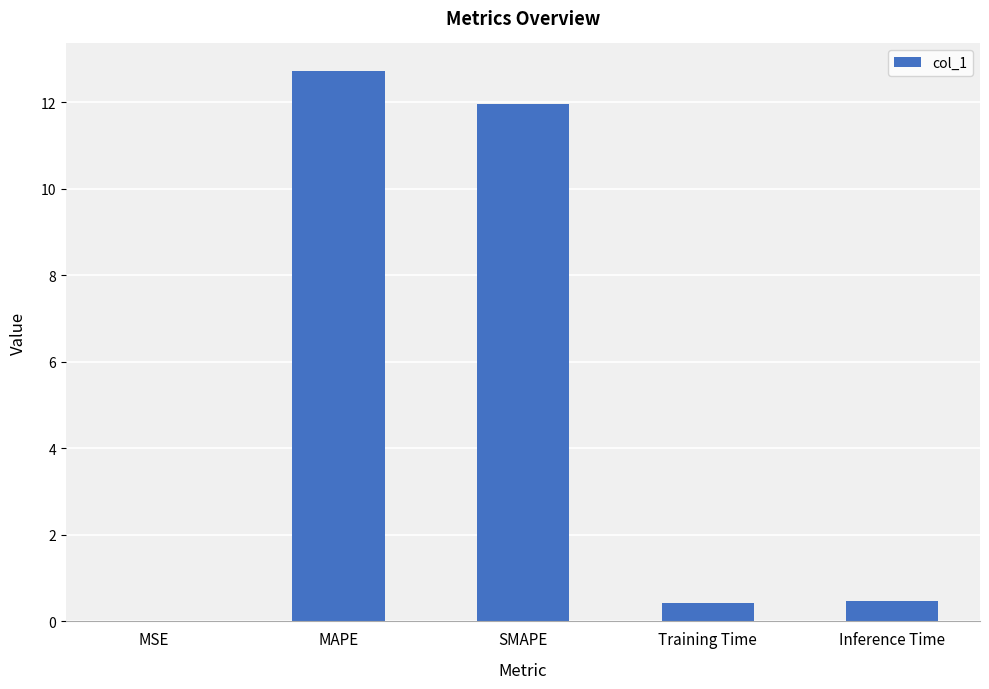

What is the maximum value shown in the chart?

12.7